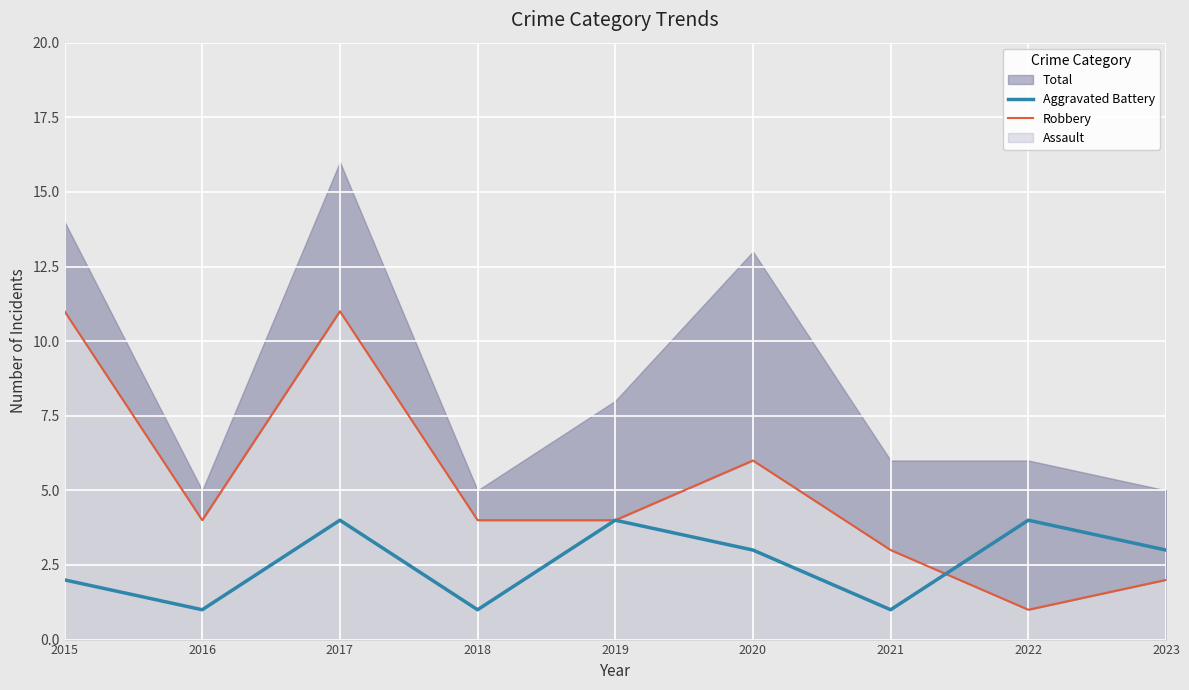

What is the difference between the second highest and second lowest values in the Robbery series?

9